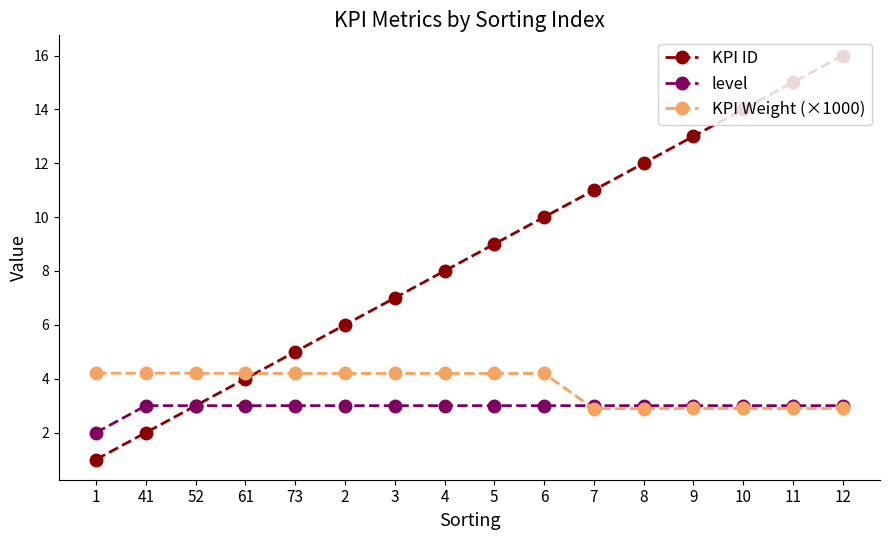

Count the number of data series in this chart.

3